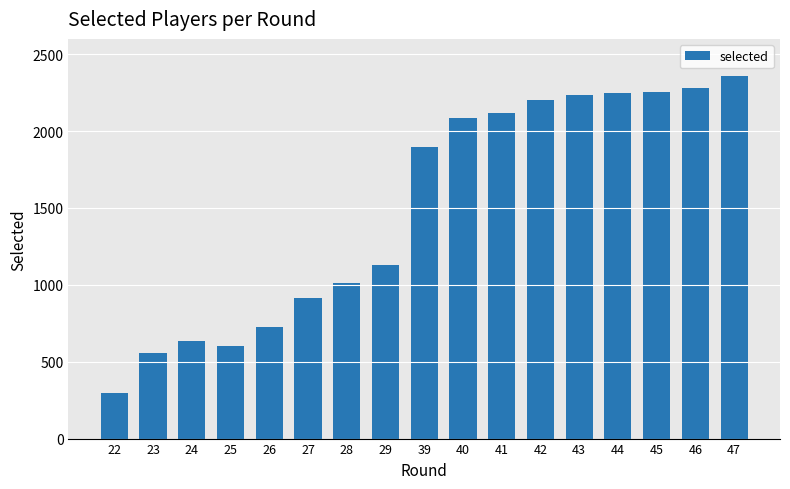

What is the value of the 2nd bar from the left?

559